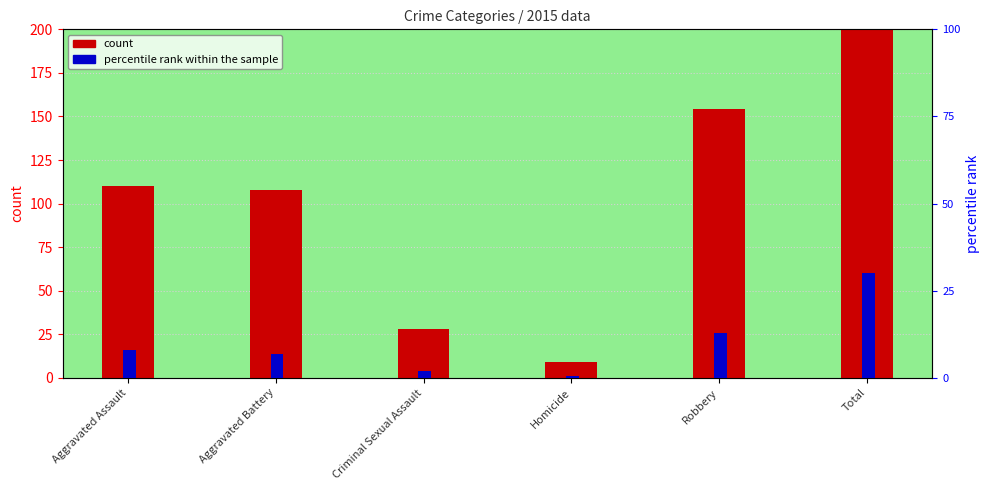

What is the label of the 6th bar from the right?

Aggravated Assault